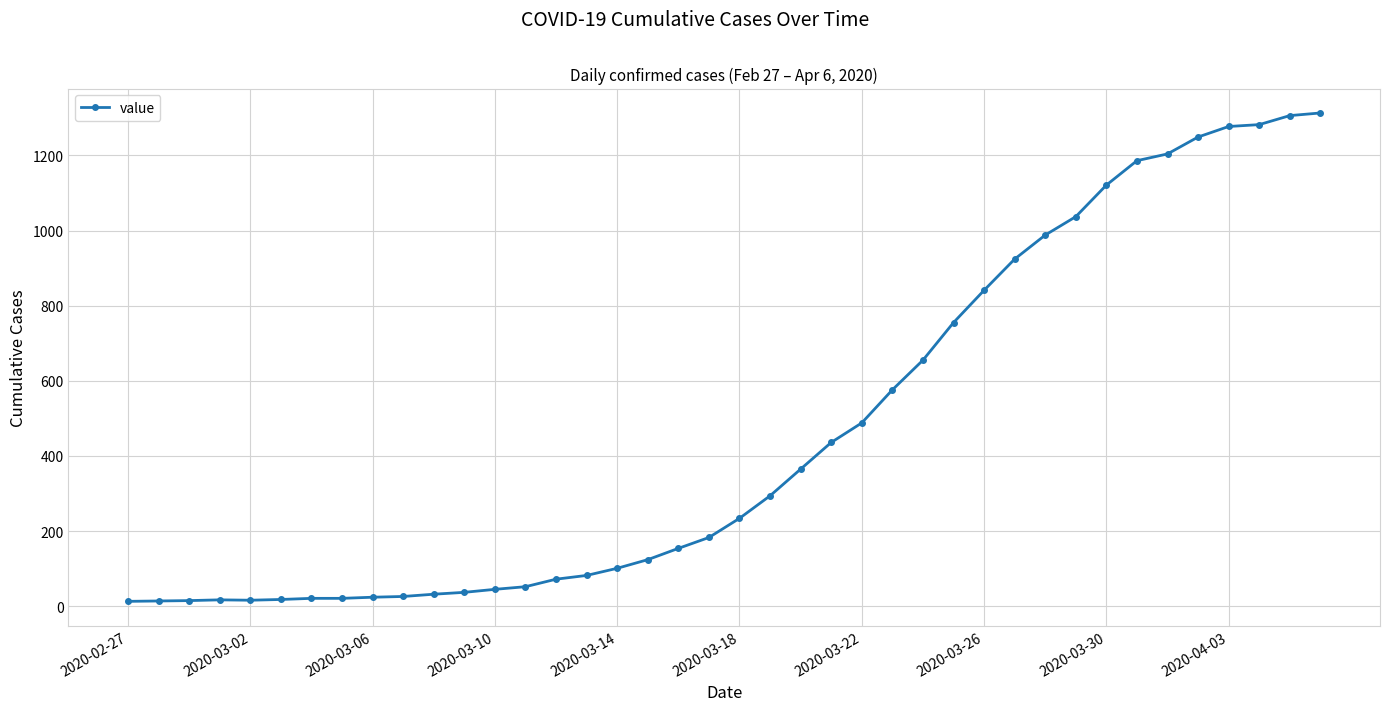

What is the smallest value displayed?

13